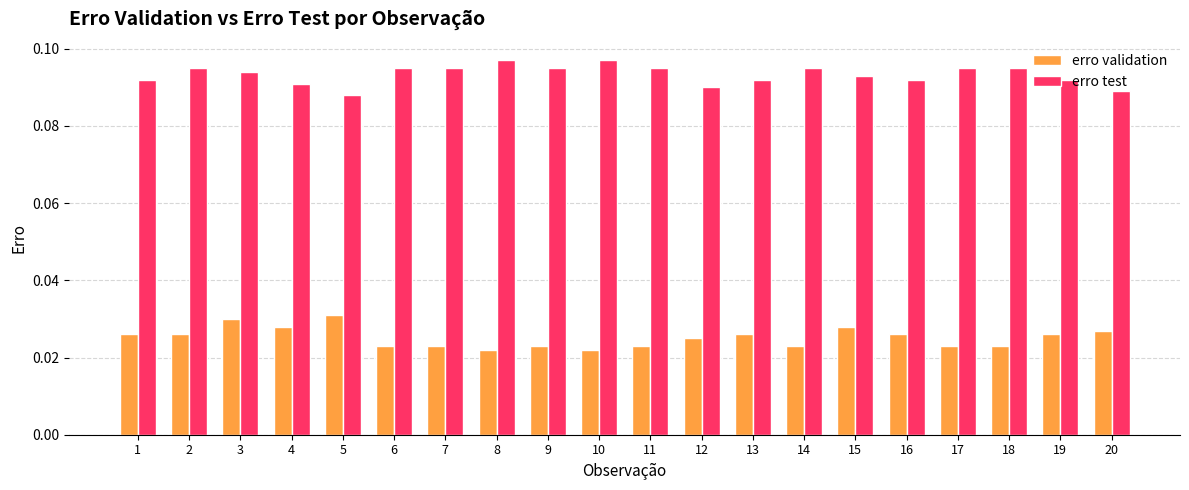

What is the sum of all erro test values?

1.9